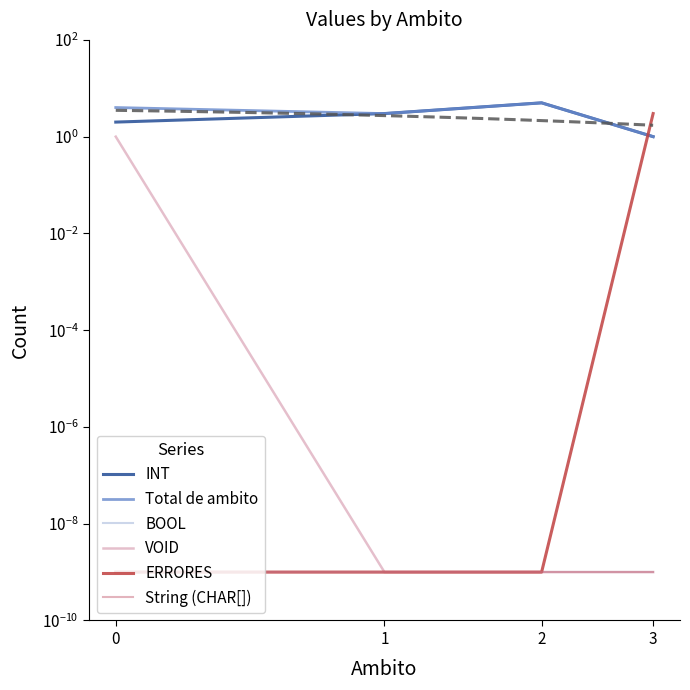

What is the difference between the highest and lowest values at 3?

3.0